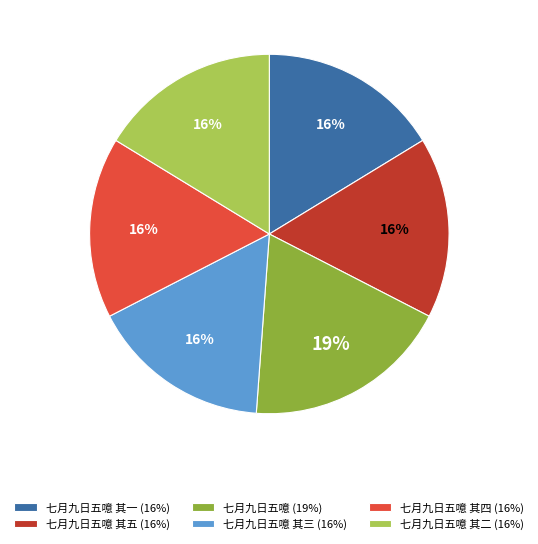

Is 七月九日五噫 其二 (16%) the majority of the pie?

No